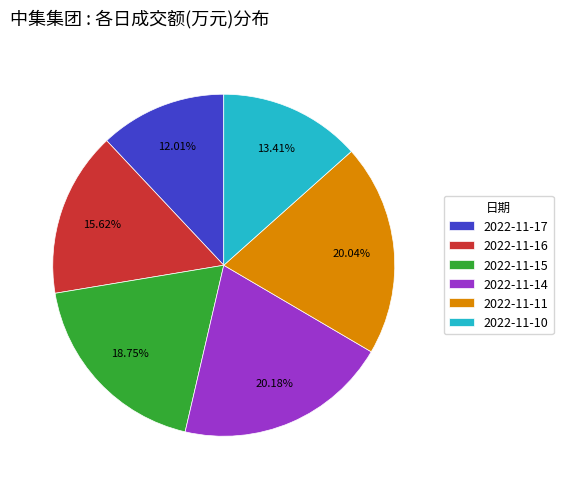

To the nearest percent, what is the difference between the 2022-11-17 and 2022-11-11 slice percentages?

8%